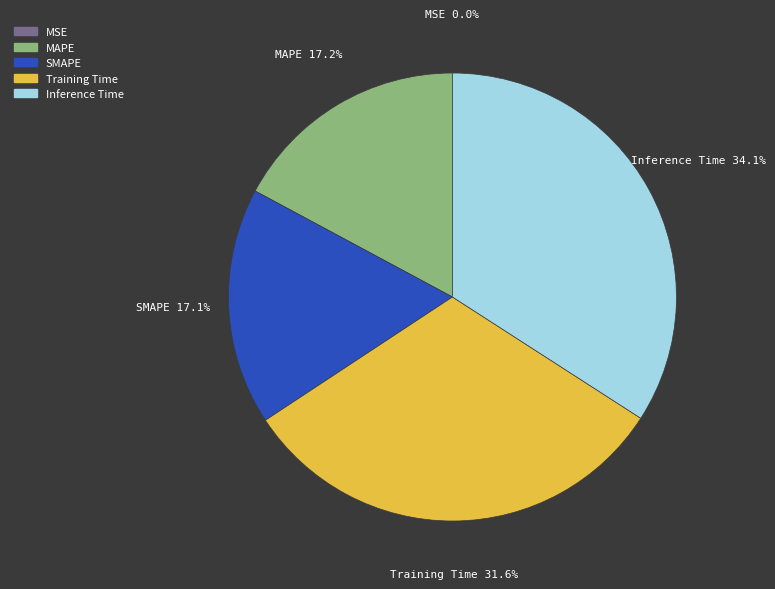

How much of the chart is everything except Inference Time?

65.9%